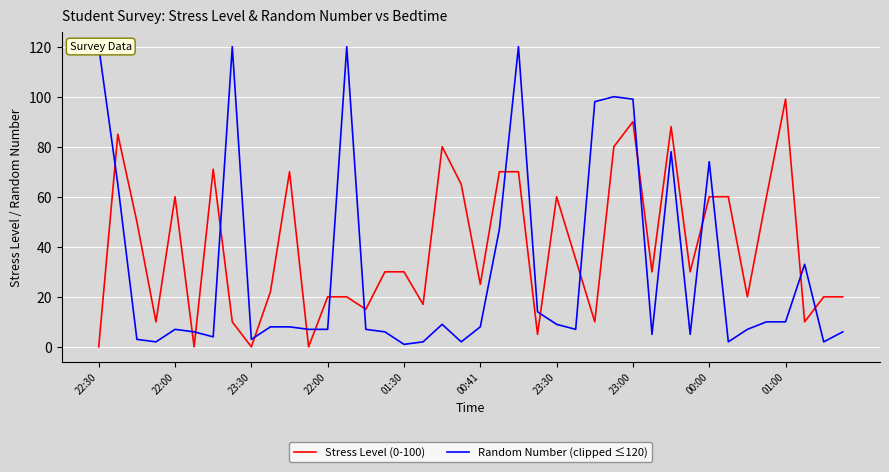

What is the difference between the second highest and minimum values in the Stress Level (0-100) series?

90